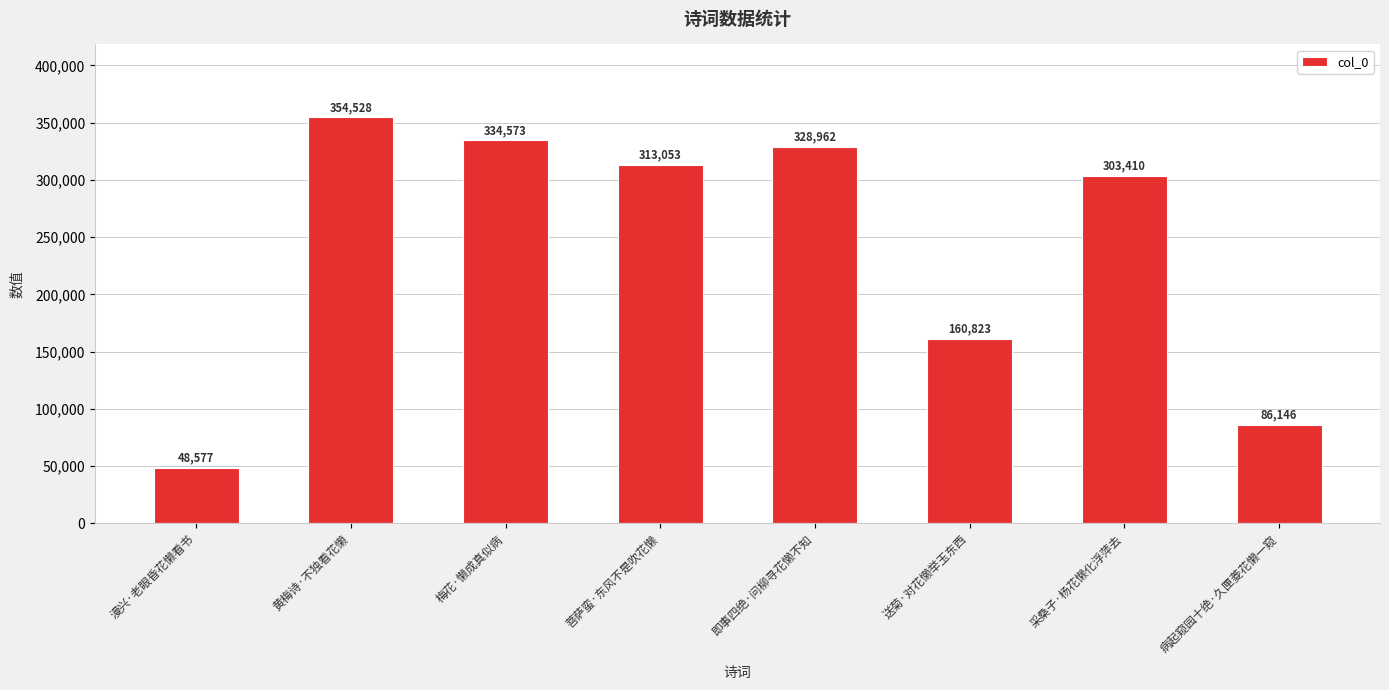

How many bars are there in total?

8